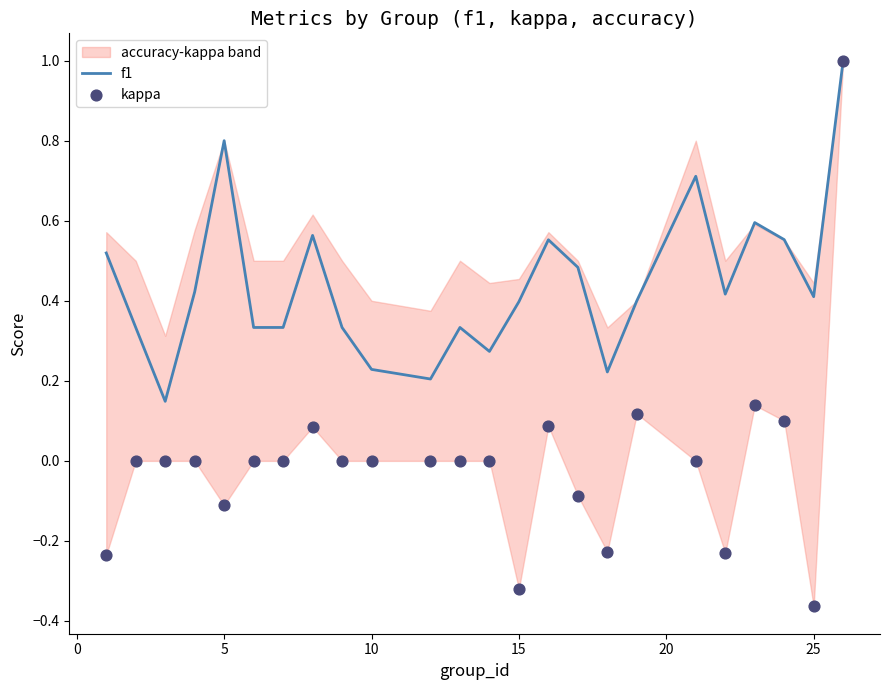

Which series contains the lowest Y value?

kappa